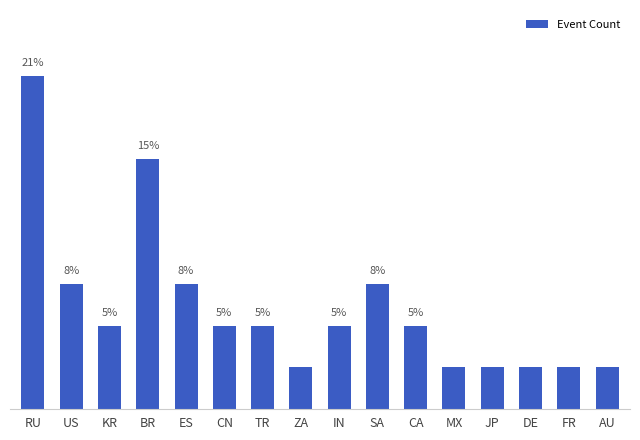

Are the bars horizontal?

No